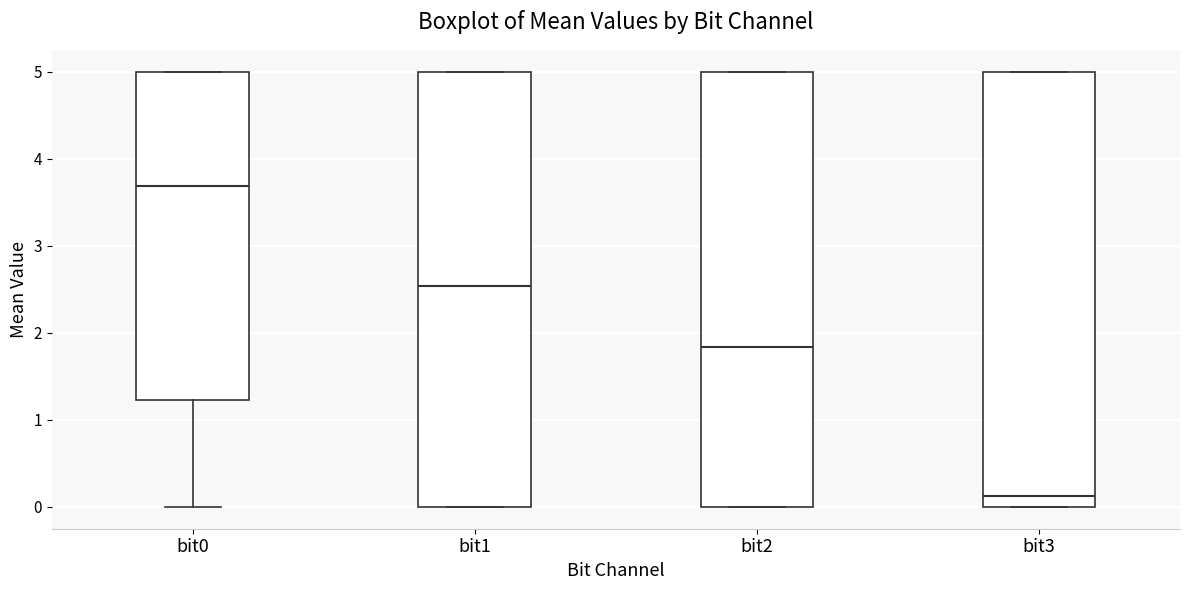

Reading left to right, read every box against the y-axis: the position of its median line, the range the box covers, and the ends of its whiskers. The values are not printed on the chart, so give them approximately, as read against the axis.

bit0: median 3.7, box 1.2 to 5.0, whiskers 0.0 to 5.0
bit1: median 2.5, box 0.0 to 5.0, whiskers 0.0 to 5.0
bit2: median 1.8, box 0.0 to 5.0, whiskers 0.0 to 5.0
bit3: median 0.1, box 0.0 to 5.0, whiskers 0.0 to 5.0